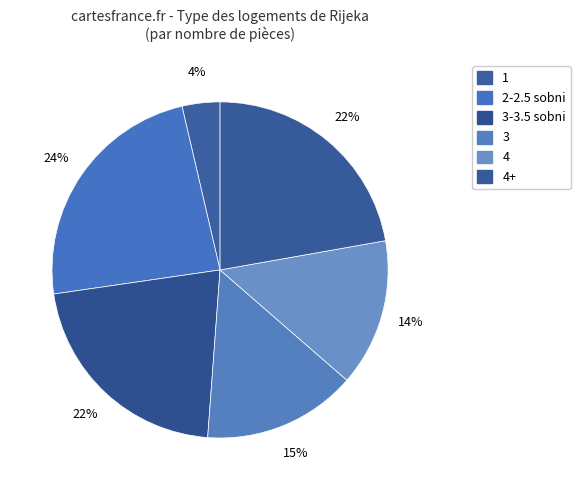

How many slices are in this pie chart?

6